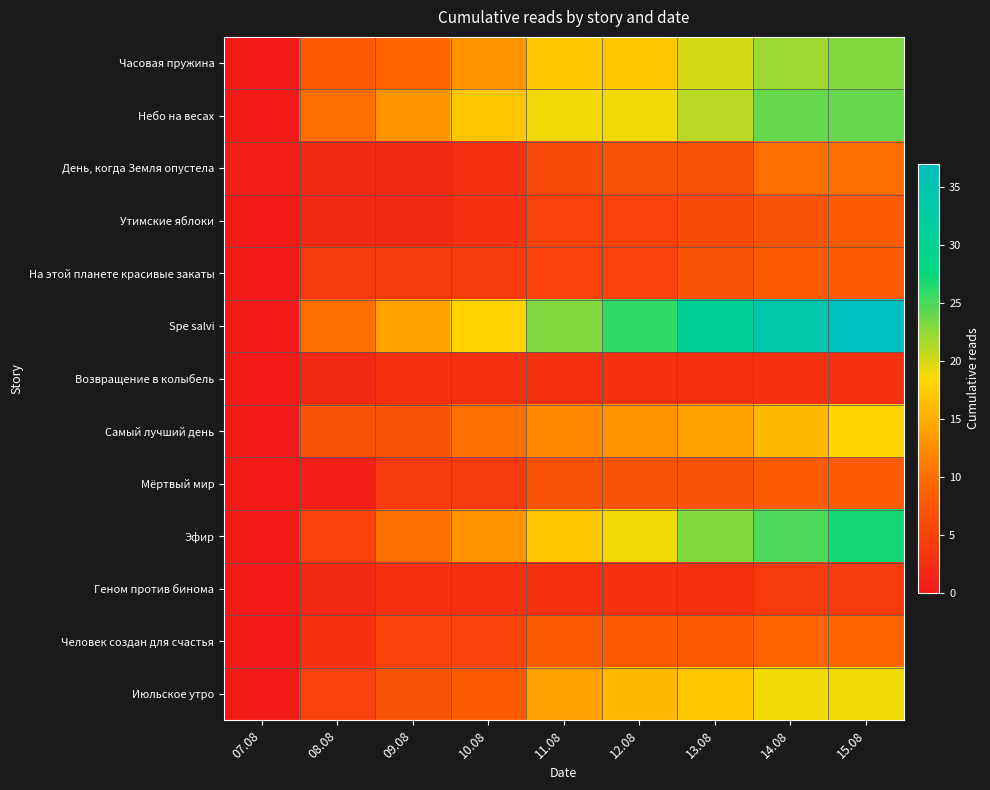

Which label corresponds to the largest value in the chart?

15.08